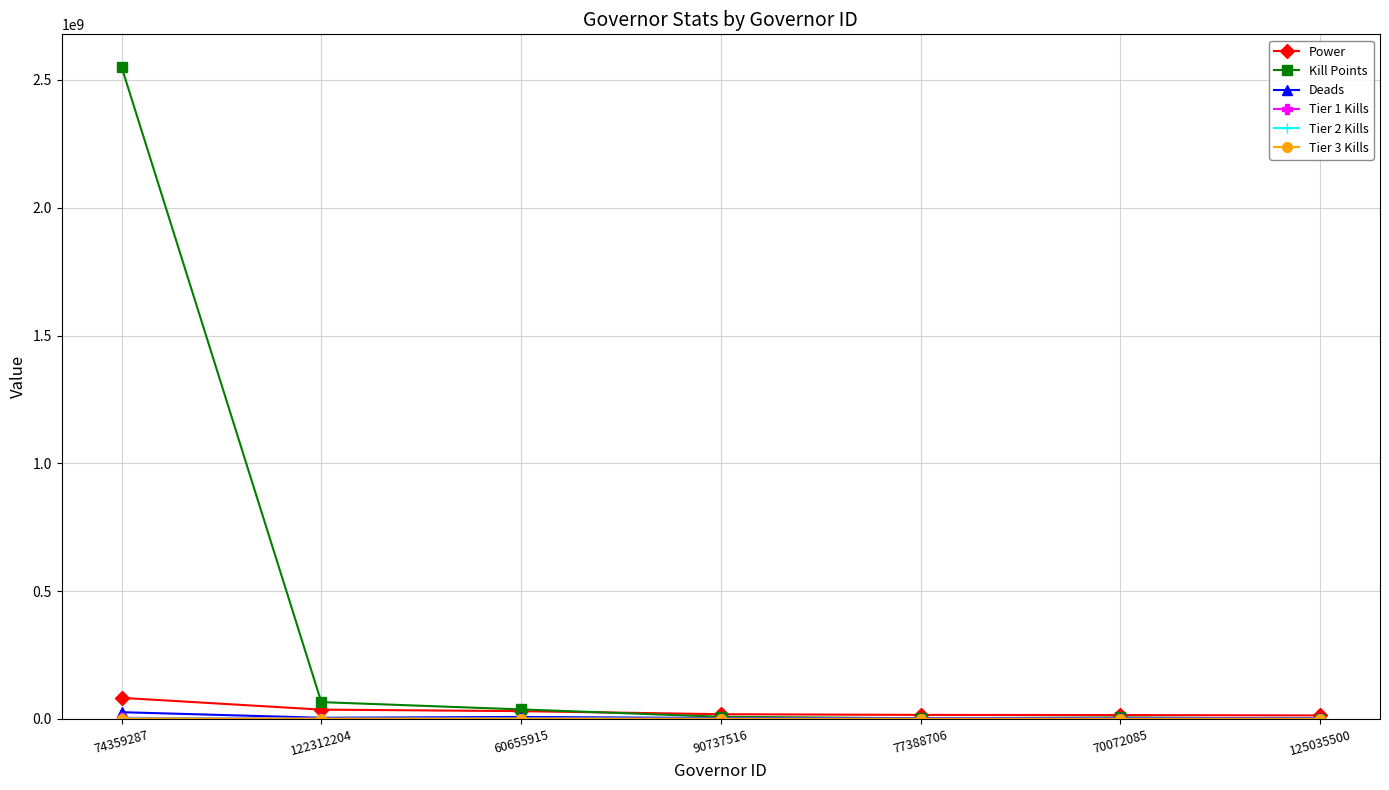

Where is Kill Points nearest to the value 1275907849?

122312204